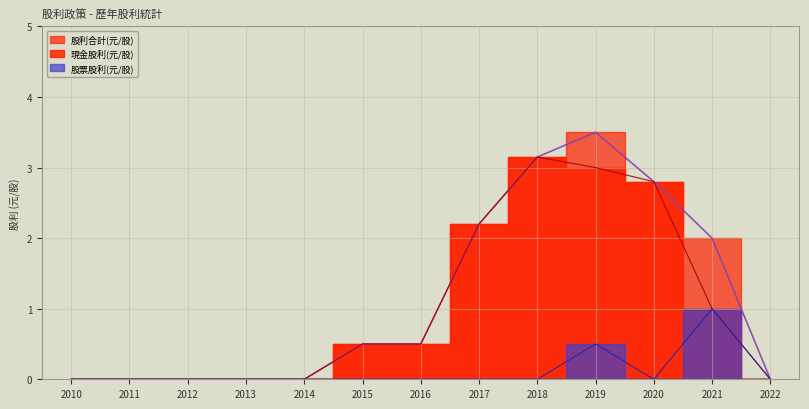

What is the average value of the 現金股利(元/股) series?

1.0